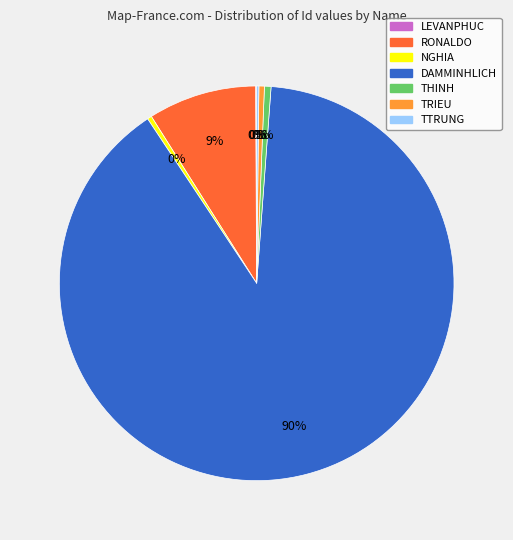

To the nearest percent, what is the average slice percentage?

14%